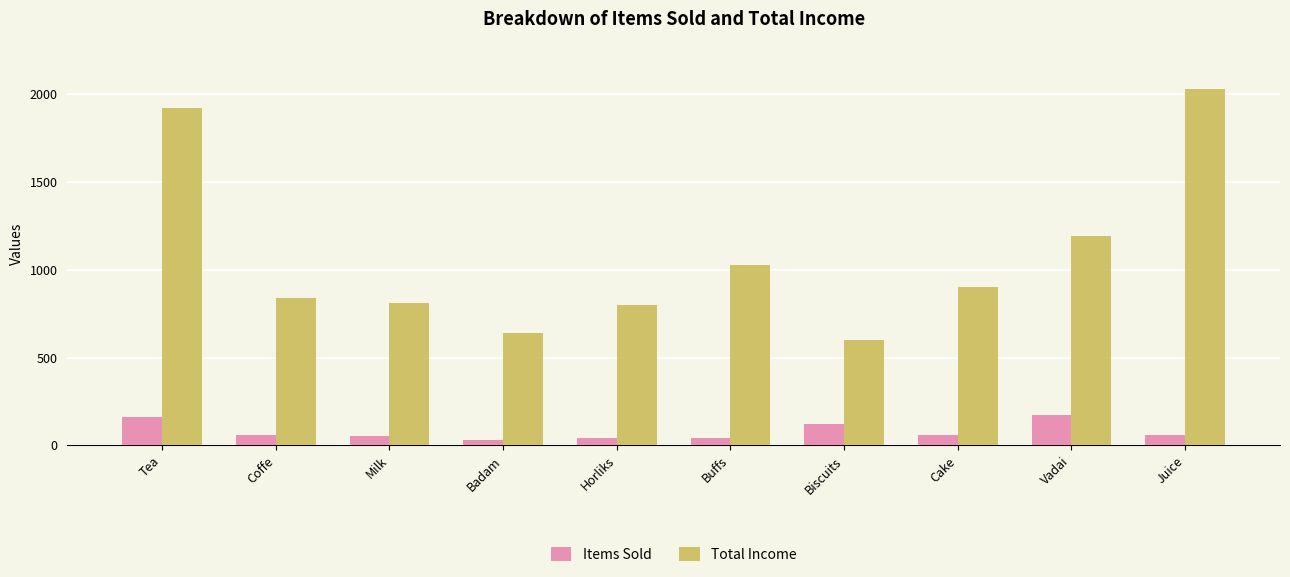

Count the number of data series in this chart.

2